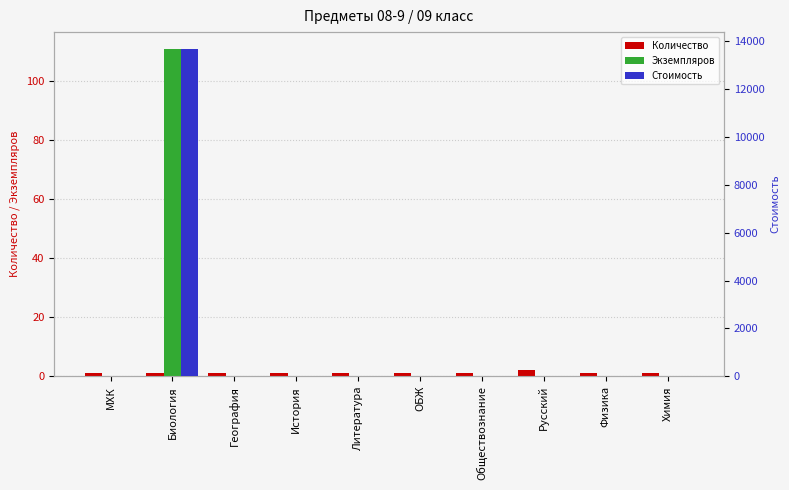

What is the label of the 2nd bar from the left?

Биология